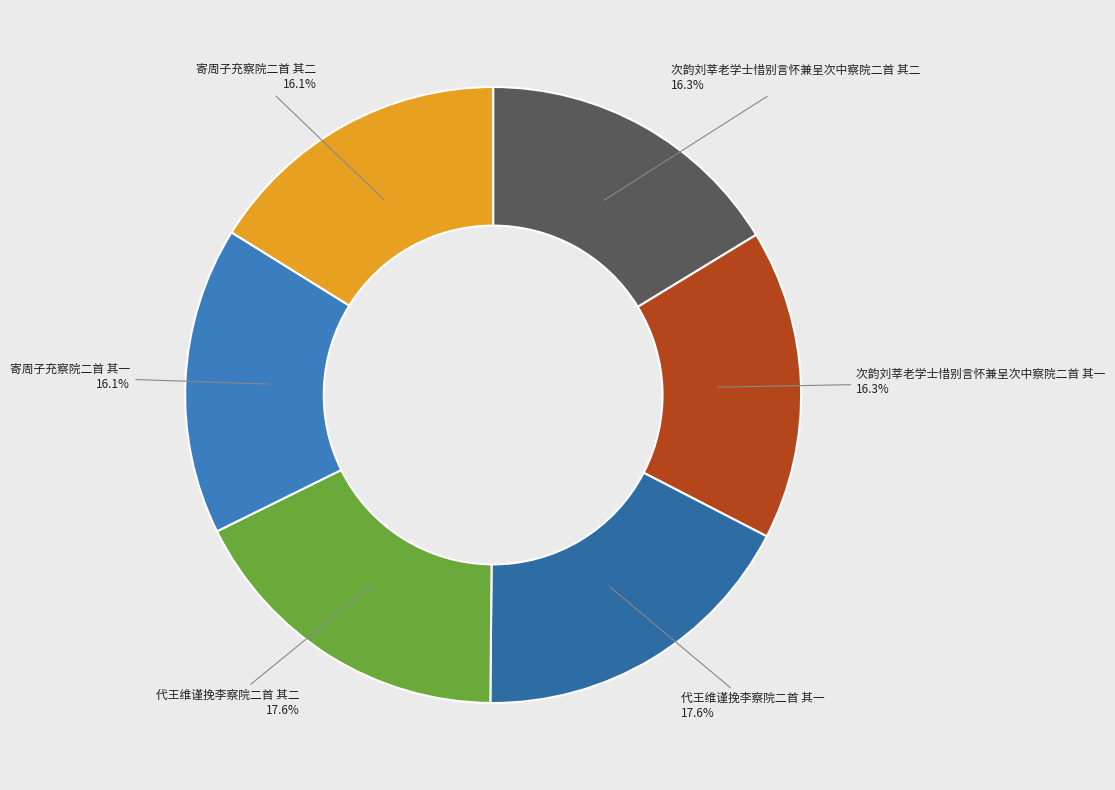

Between 代王维谨挽李察院二首 其二 and 寄周子充察院二首 其一, which is larger?

代王维谨挽李察院二首 其二